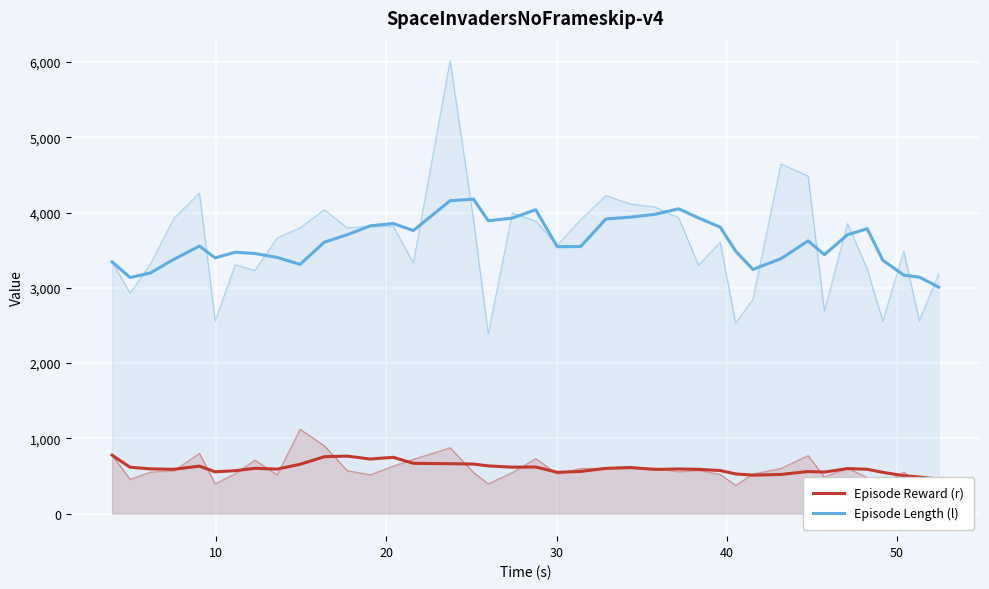

Count the number of data series in this chart.

2